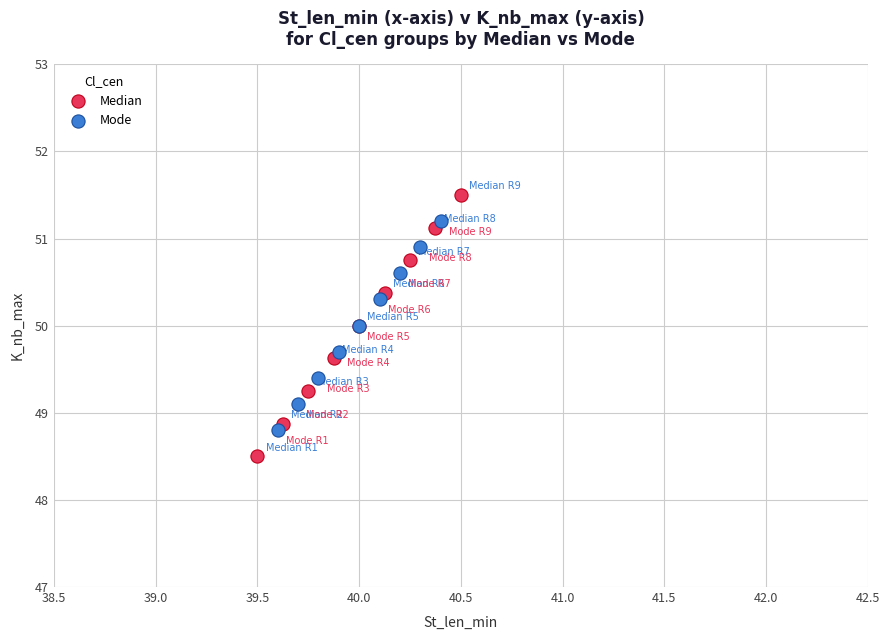

Which series contains the highest Y value?

Median